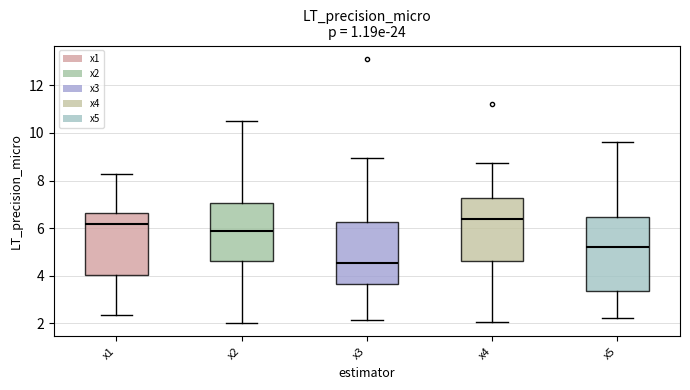

Where is the lower edge of the box for x3 on the y-axis? The values are not printed on the chart, so give them approximately, as read against the axis.

3.6